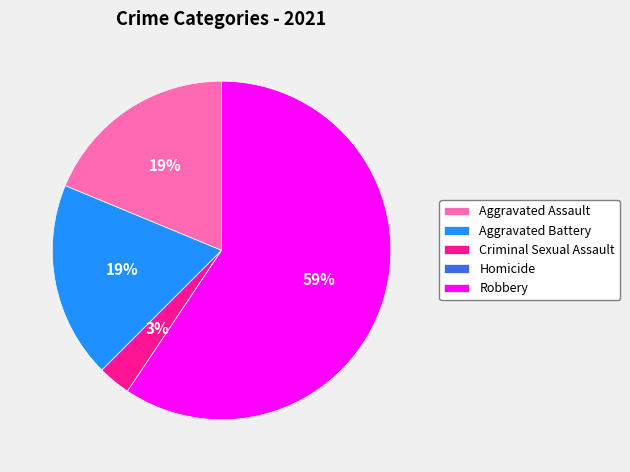

To the nearest percent, what percentage of the pie is Robbery?

59%